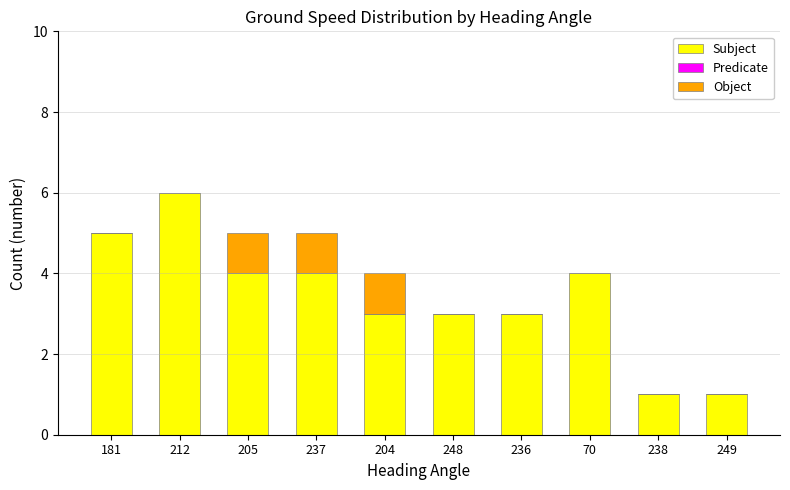

How many categories are shown in the chart?

10